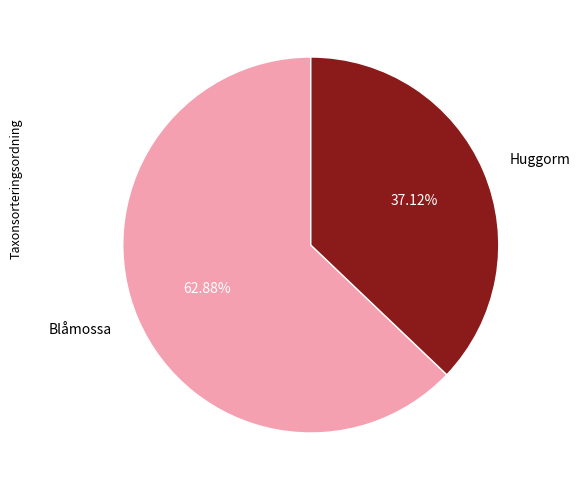

True or false: Blåmossa accounts for 63% of the total.

True